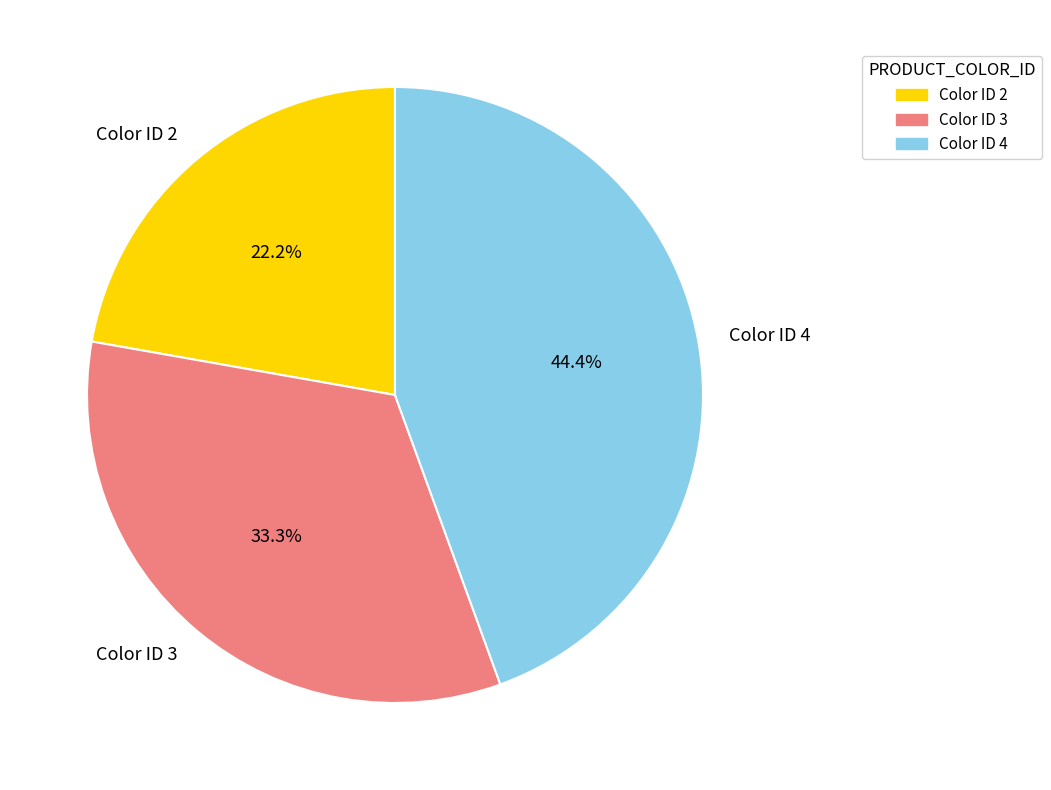

What is the largest slice in the pie chart?

Color ID 4